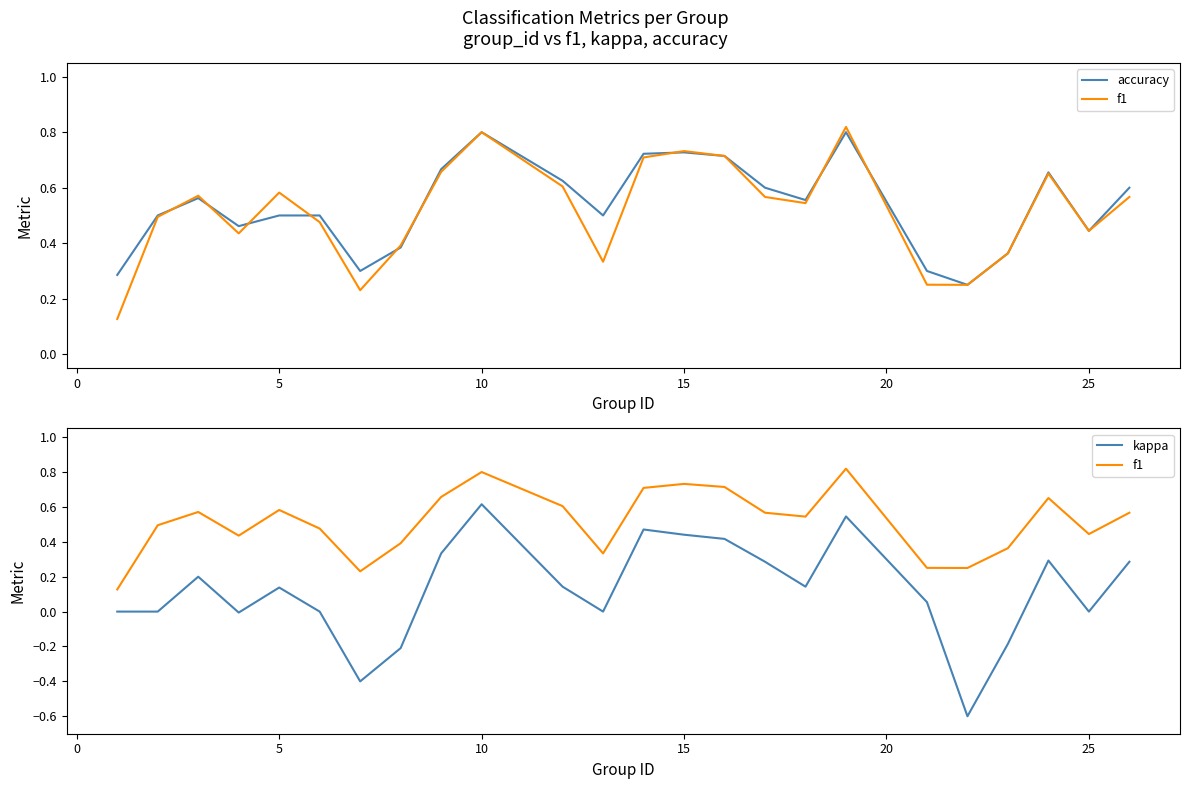

What is the difference between the maximum and minimum values in the kappa series?

1.2